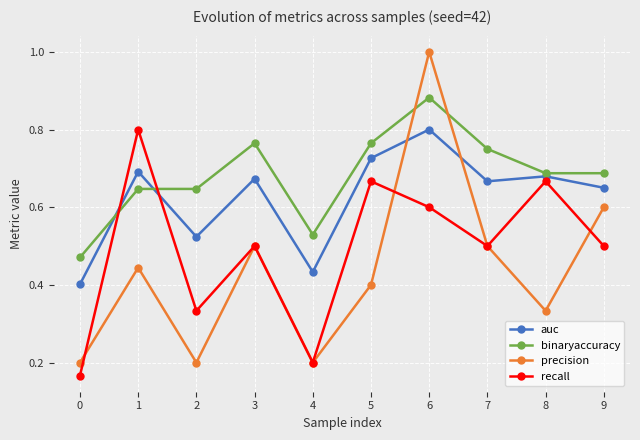

Which series has the largest range (max minus min)?

precision